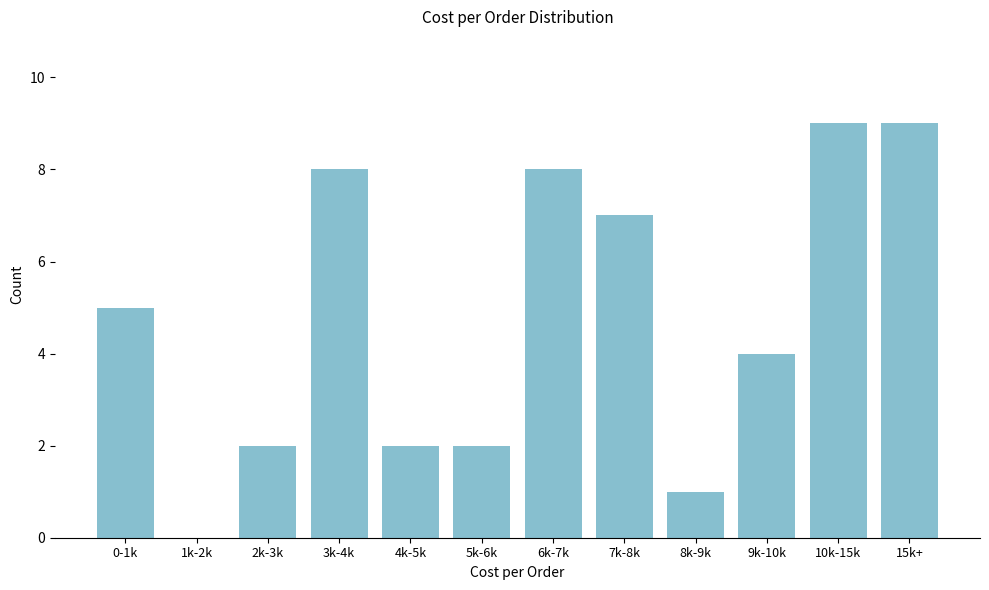

Reading left to right, list all the values displayed in this chart.

0-1k=5	1k-2k=0	2k-3k=2	3k-4k=8	4k-5k=2	5k-6k=2	6k-7k=8	7k-8k=7	8k-9k=1	9k-10k=4	10k-15k=9	15k+=9